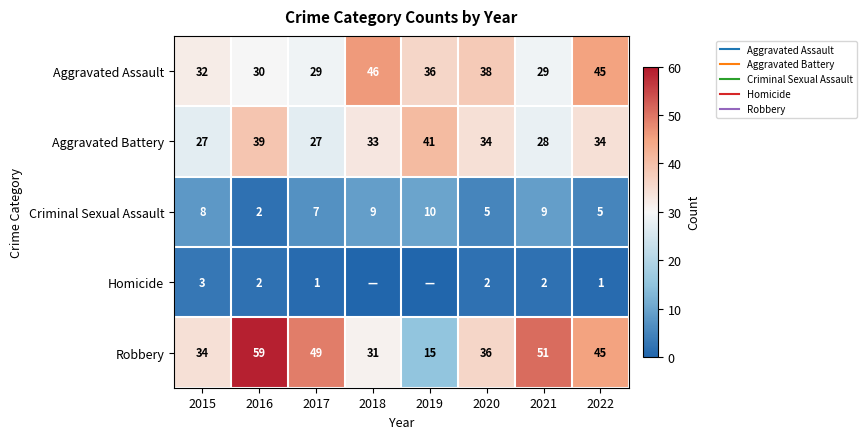

List the series in order of their peak value, highest first.

Robbery, Aggravated Assault, Aggravated Battery, Criminal Sexual Assault, Homicide